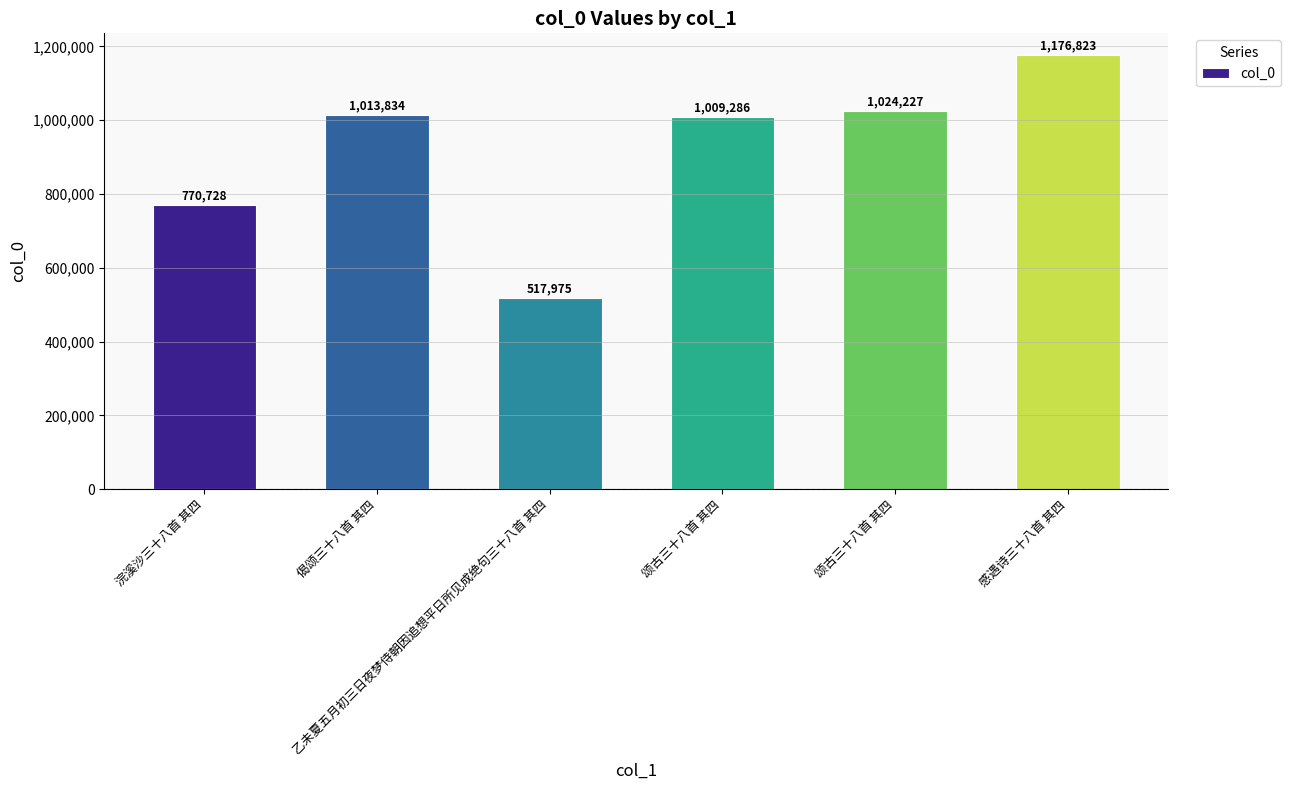

Is it true that the value at 颂古三十八首 其四 is 1024227?

True